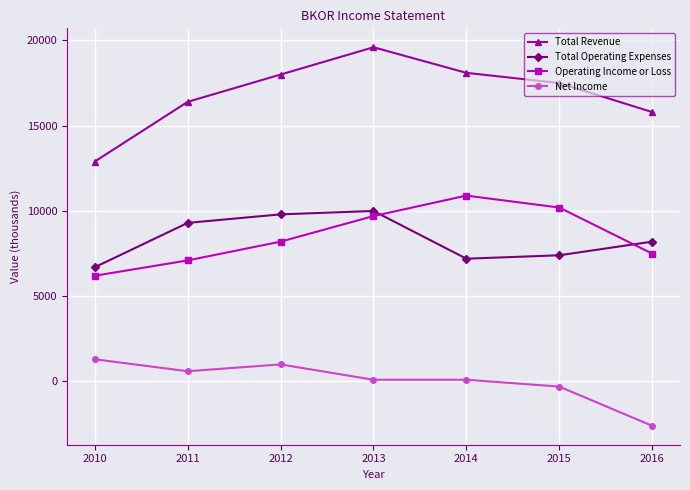

What is the total value across all series at 2010?

27100